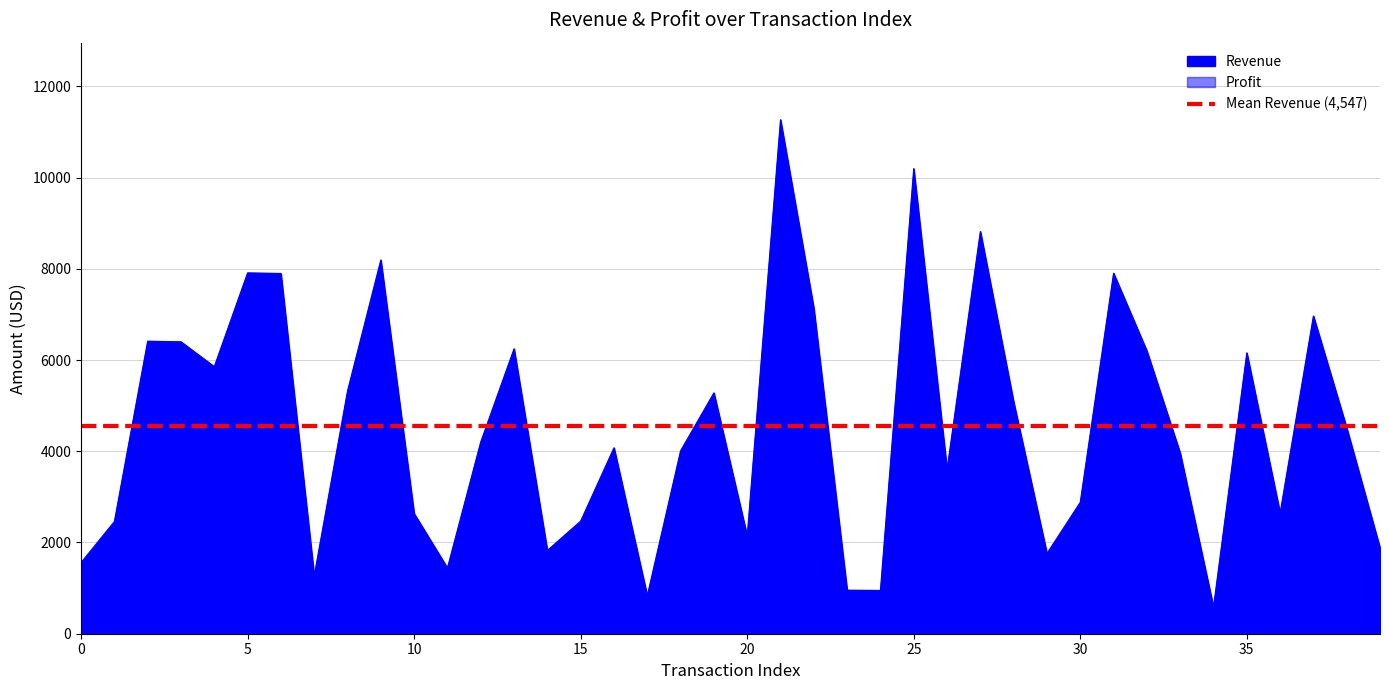

True or false: Revenue has a value of 1559.7 at 0.

True